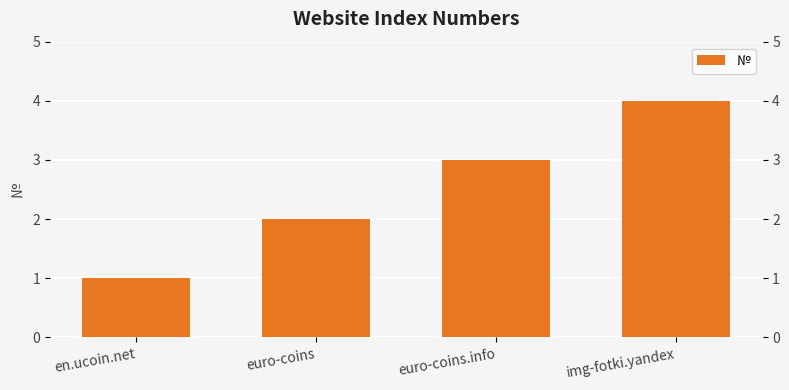

Which category has the lowest value across all series?

en.ucoin.net